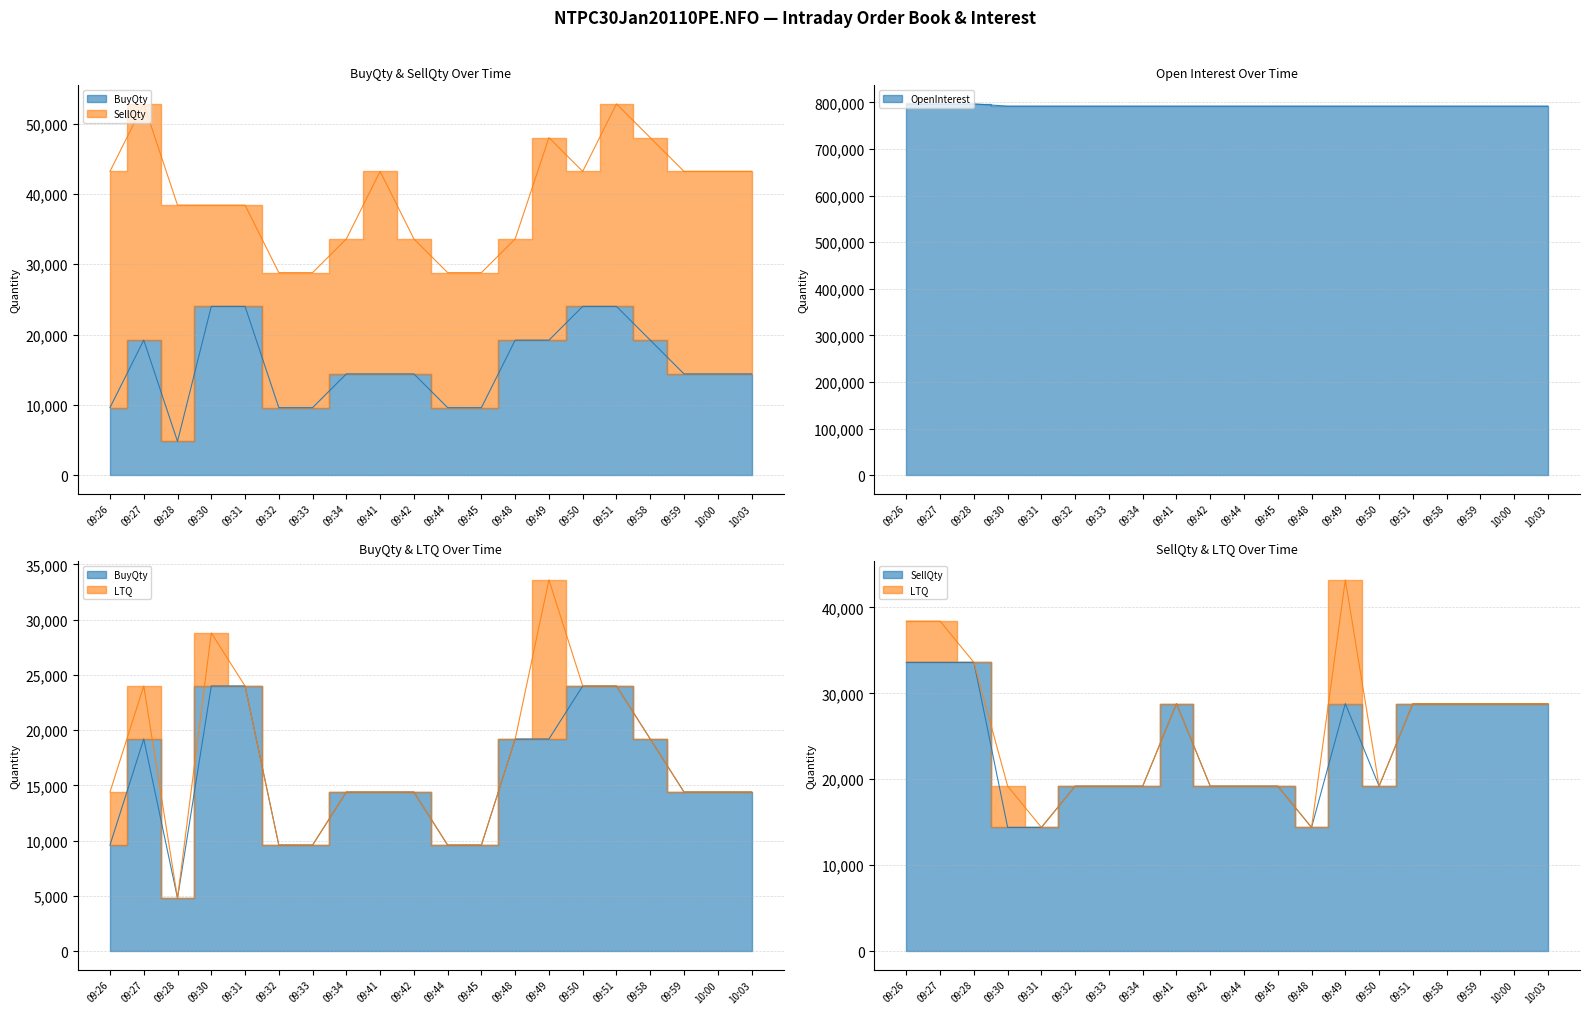

How many interior local peaks does the SellQty series have?

2